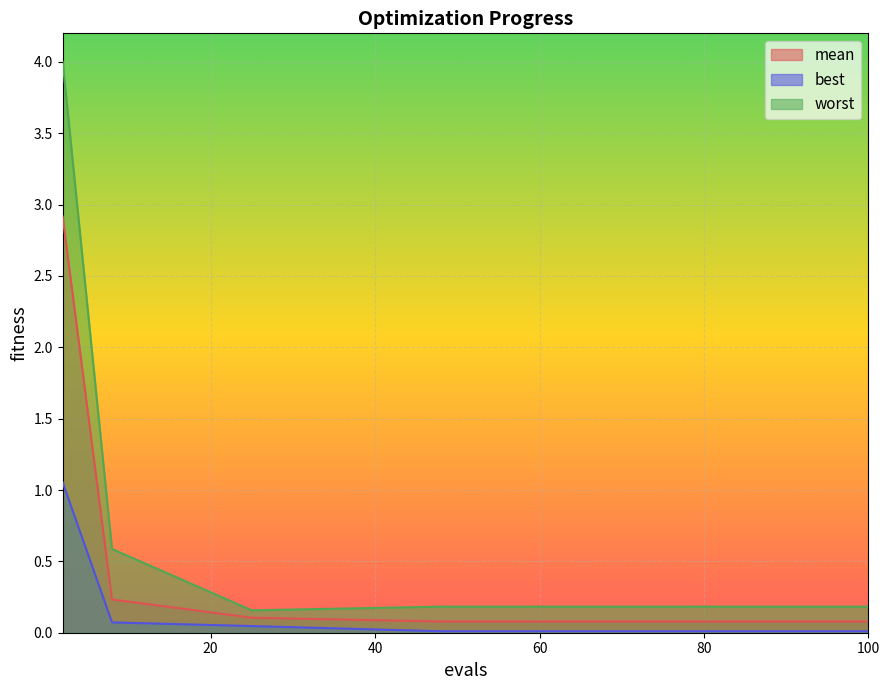

True or false: worst has a value of 0.3 at 73.

False